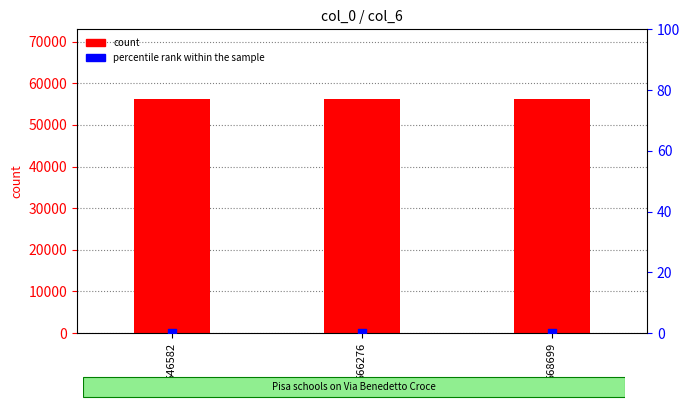

Is the value of percentile rank within the sample at 568699 greater than the value of count at 566276?

No